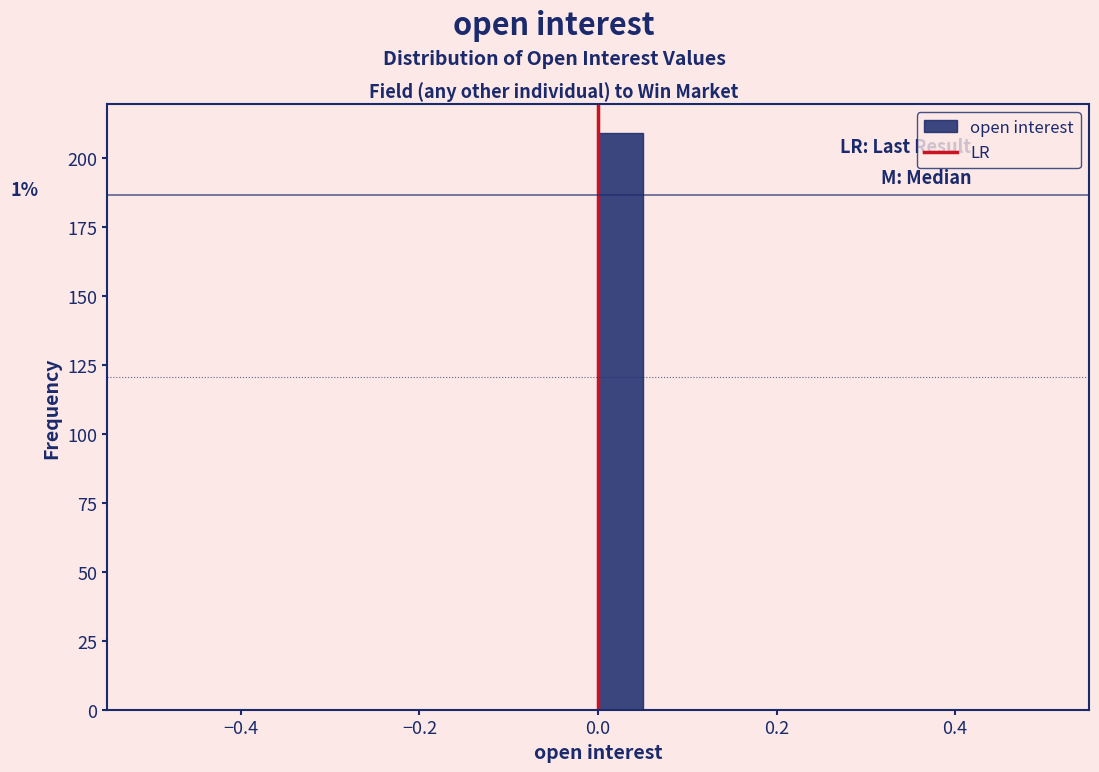

Around what value on the x-axis is the tallest bar? Give the approximate position of its centre, as read against the axis.

0.02